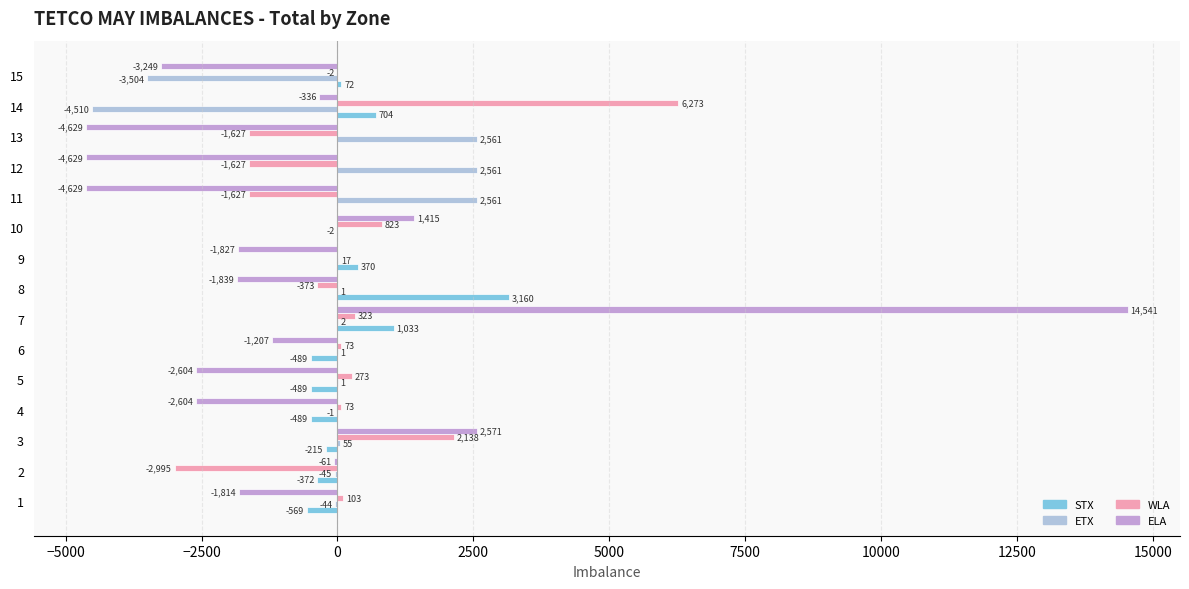

Which series has the largest range (max minus min)?

ELA